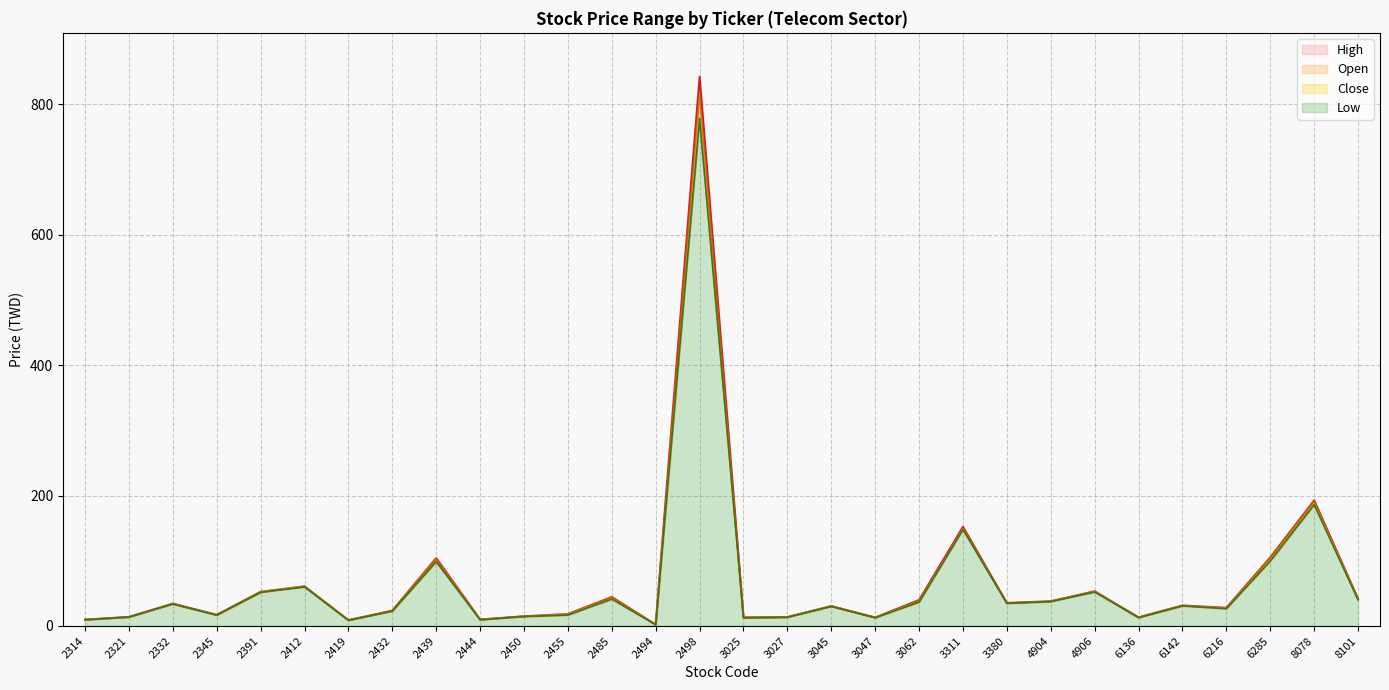

How many interior local valleys does the Low series have?

9